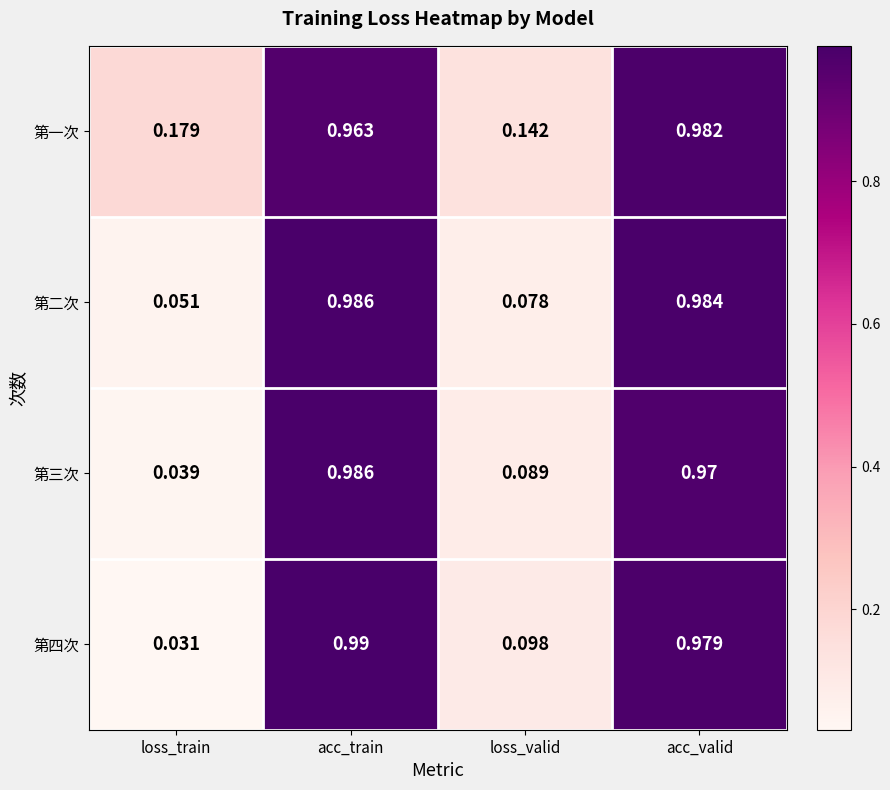

Which series has the largest total across all categories?

第一次